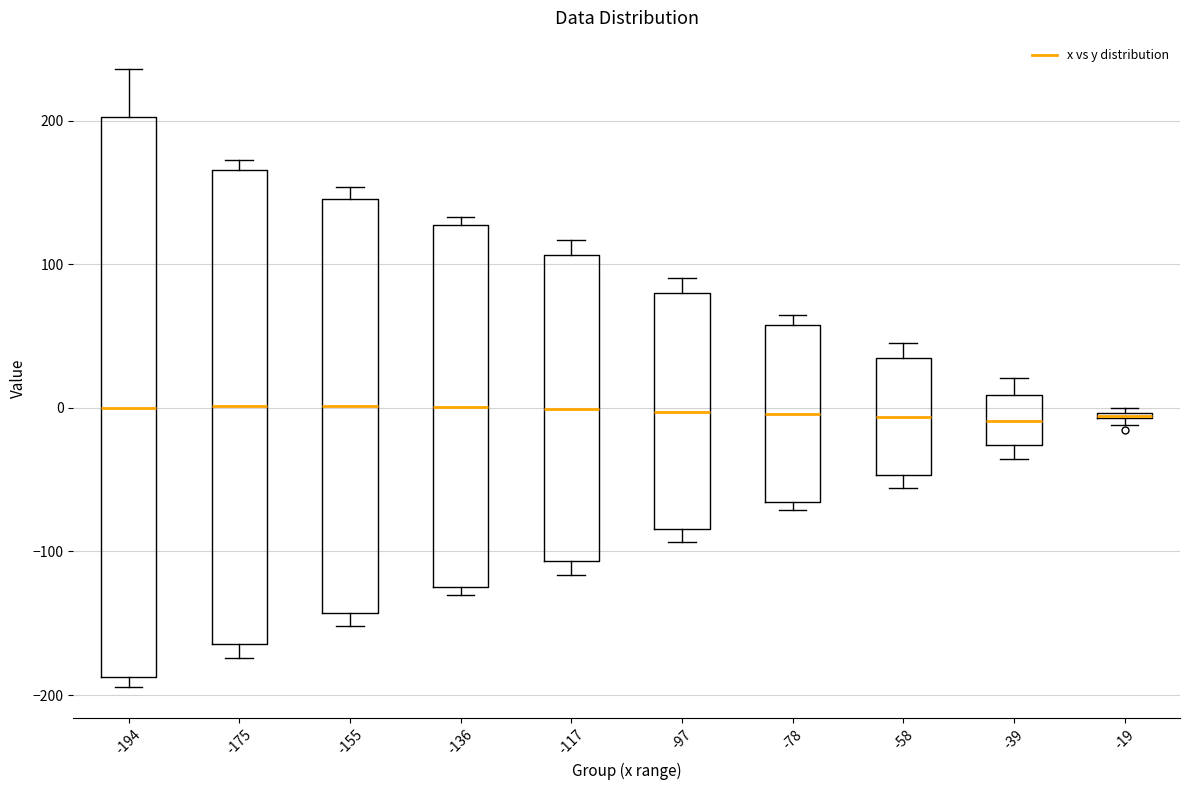

Where is the upper edge of the box at x = -39 on the y-axis? The values are not printed on the chart, so give them approximately, as read against the axis.

10